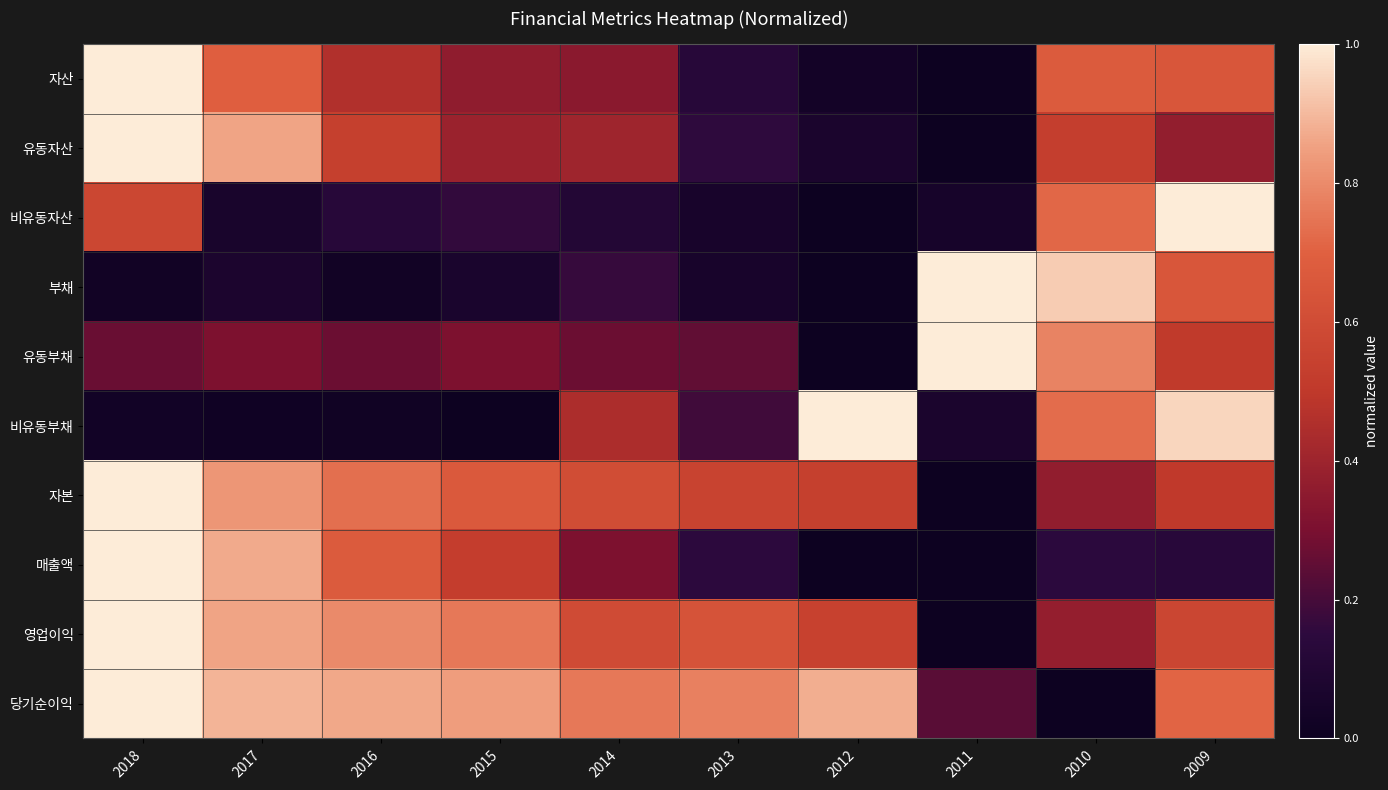

How many data points does each series have?

10